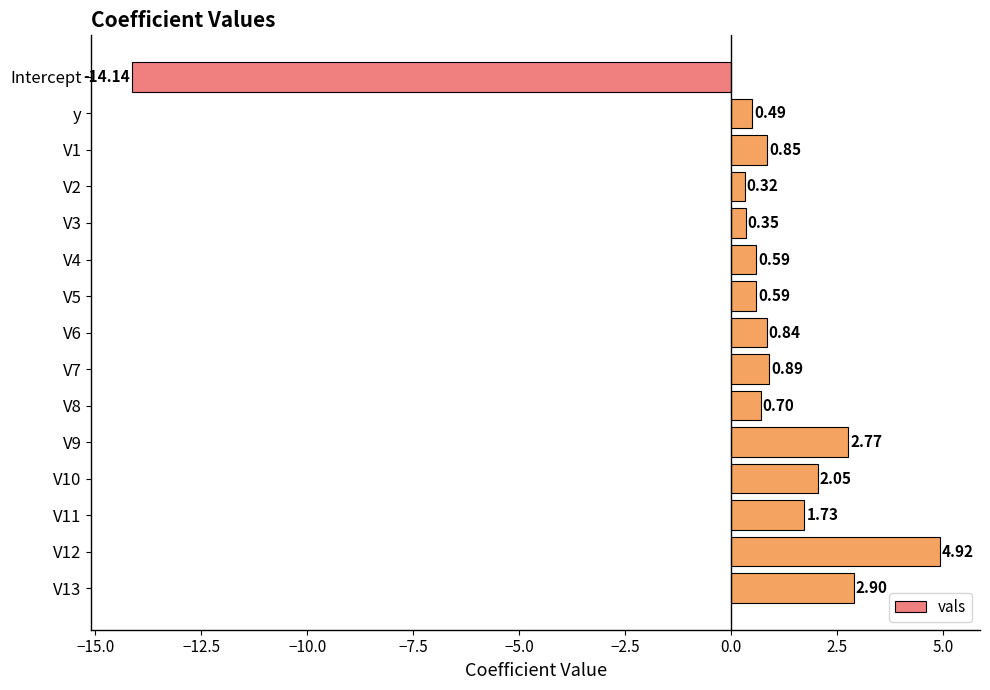

What is the label of the 15th bar from the bottom?

Intercept